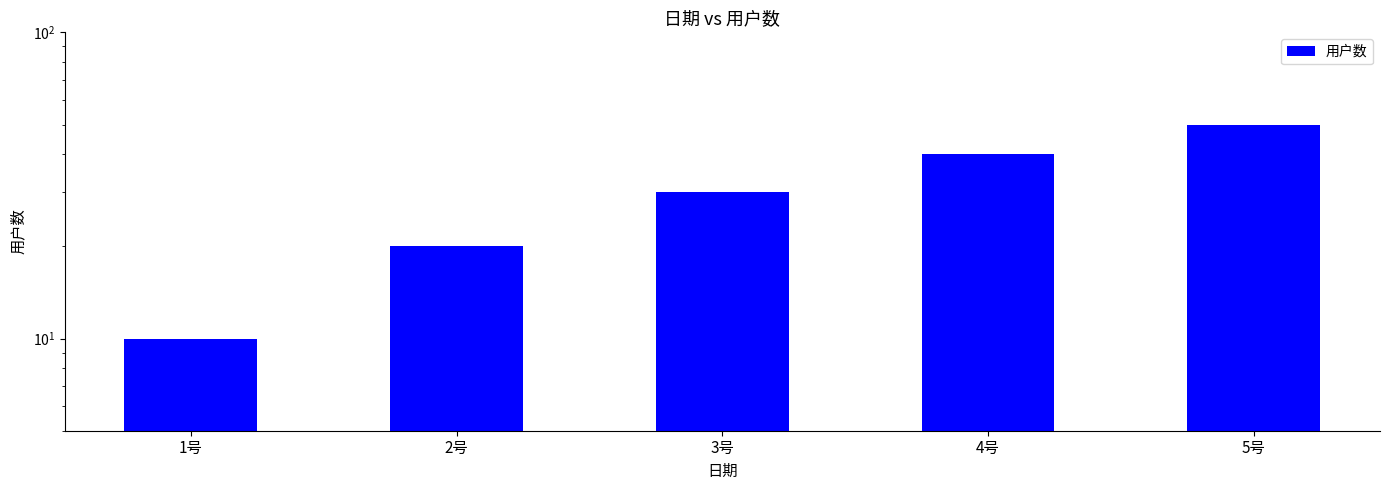

What is the greatest value displayed?

50